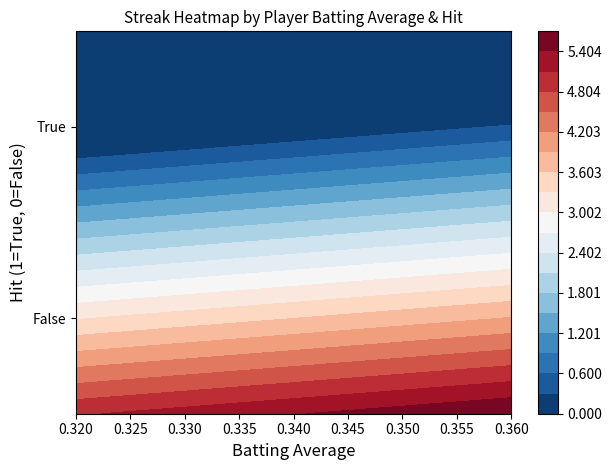

At how many categories does at least one series exceed 1?

1